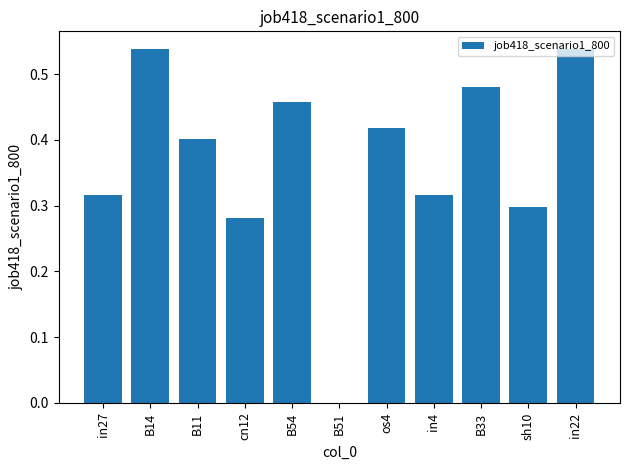

At which label is the value closest to 0?

B51